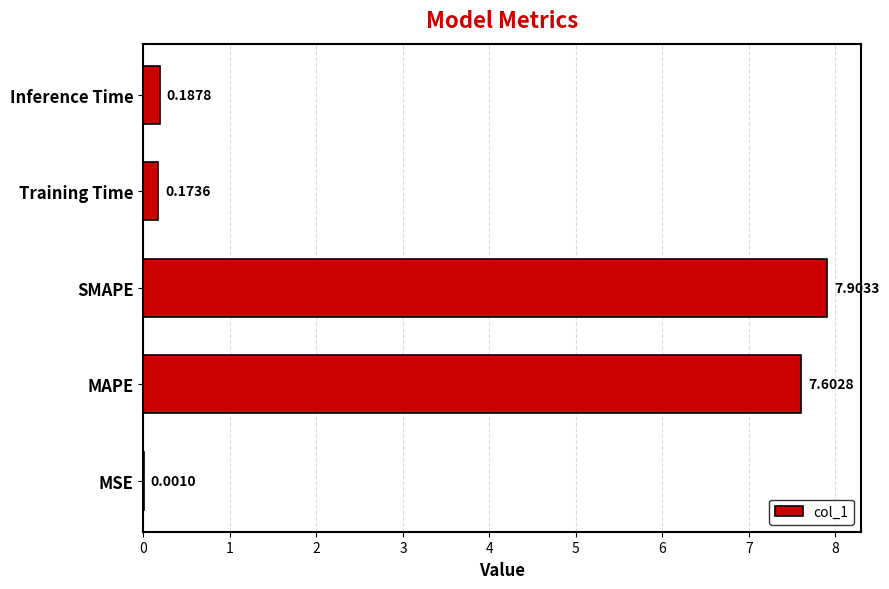

What is the change in value from MAPE to SMAPE?

+0.3